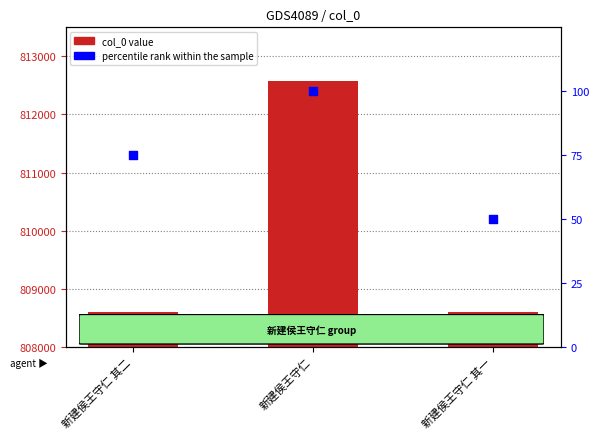

Which series contains the lowest Y value?

percentile rank within the sample